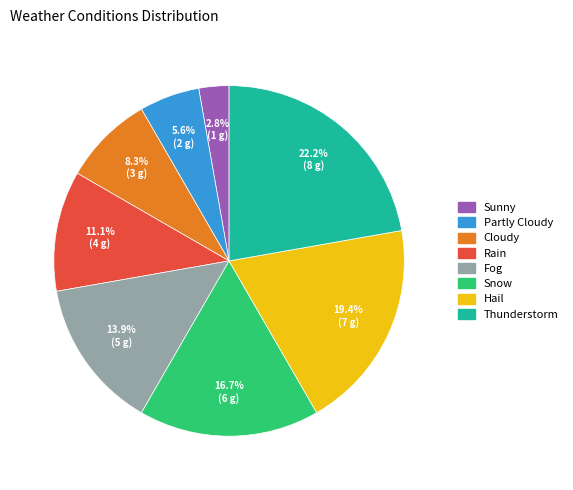

What portion of the pie excludes Cloudy?

91.7%